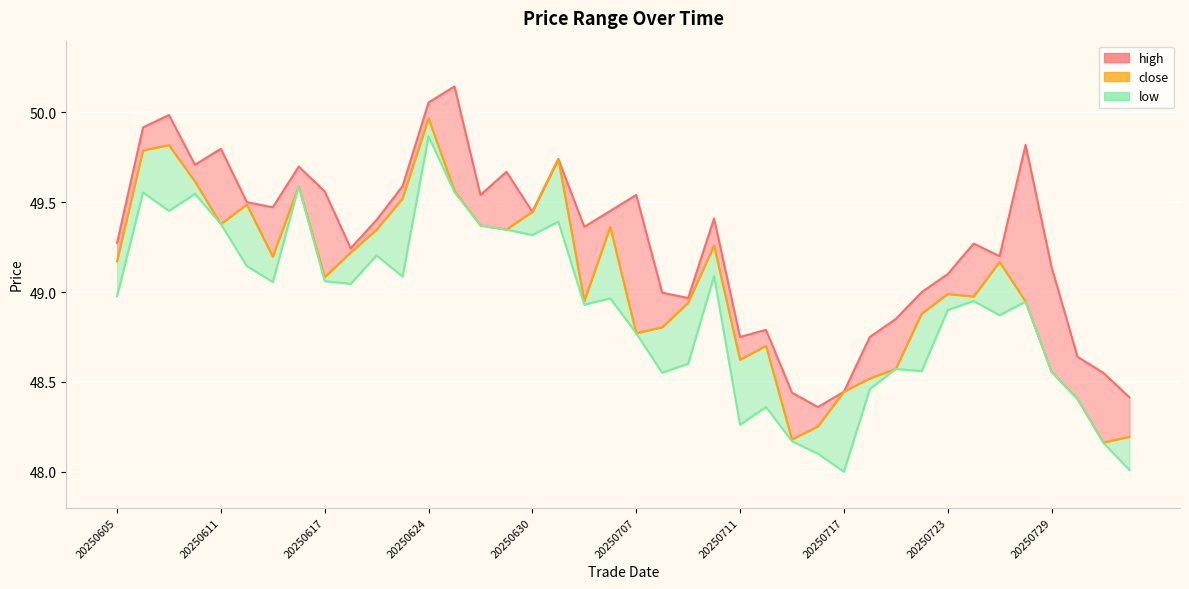

Between 11 and 18, which is larger?

11